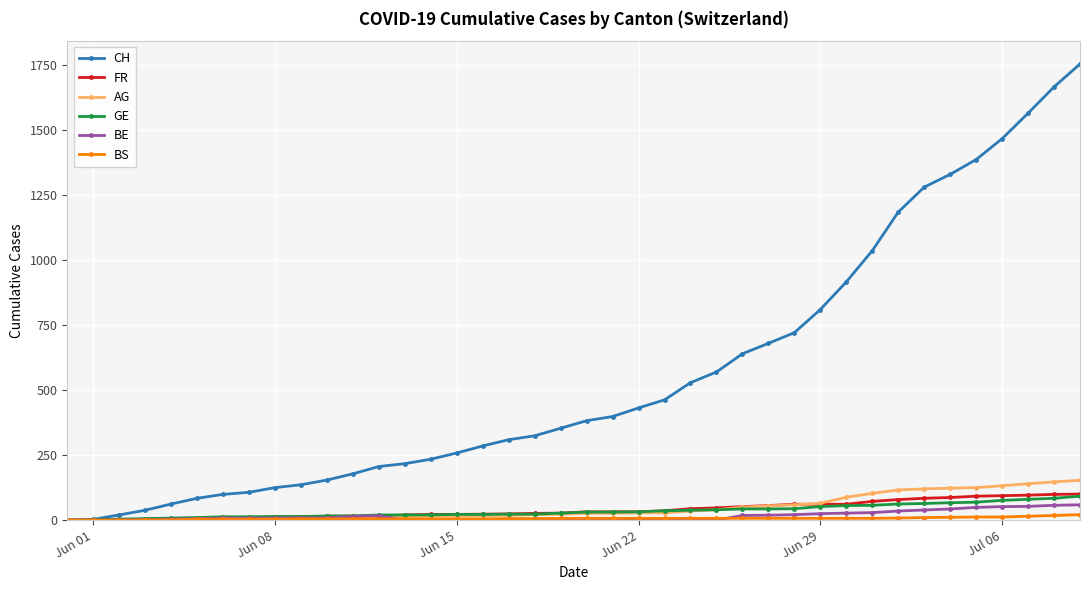

What is the highest value of the FR series?

100